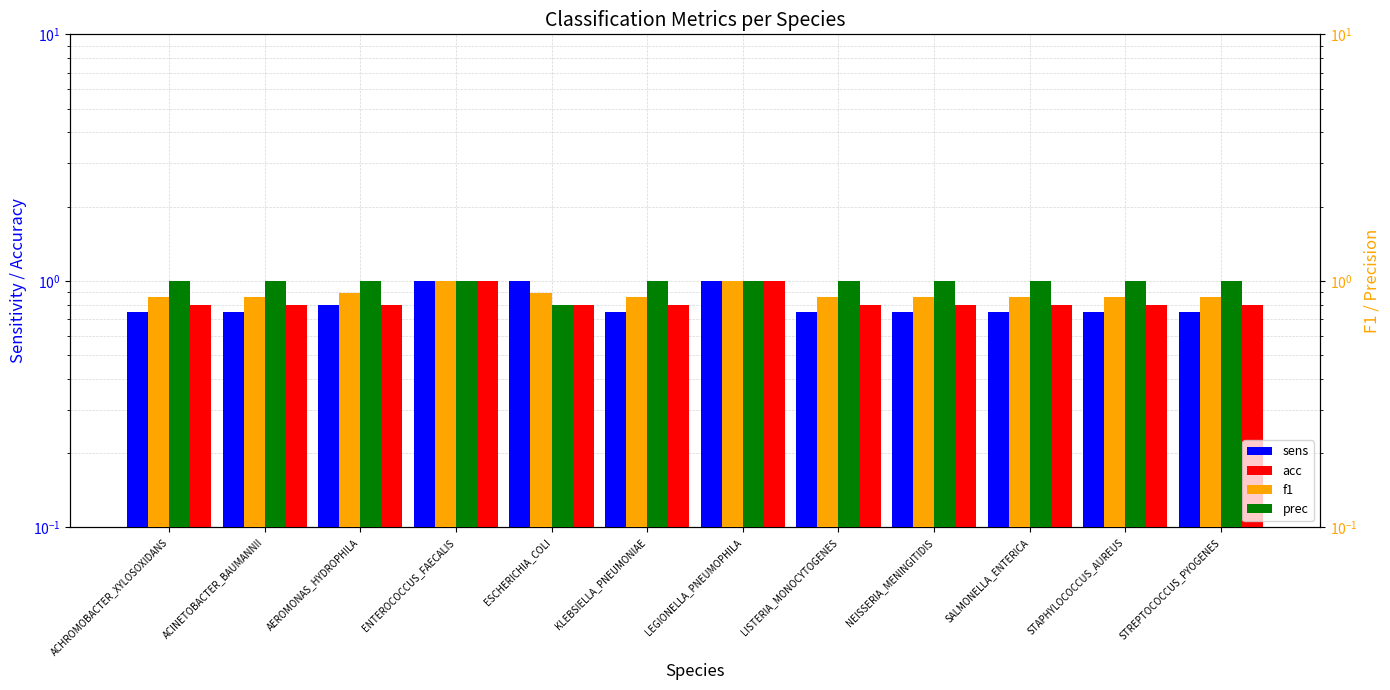

What is the label of the 6th bar from the right?

LEGIONELLA_PNEUMOPHILA